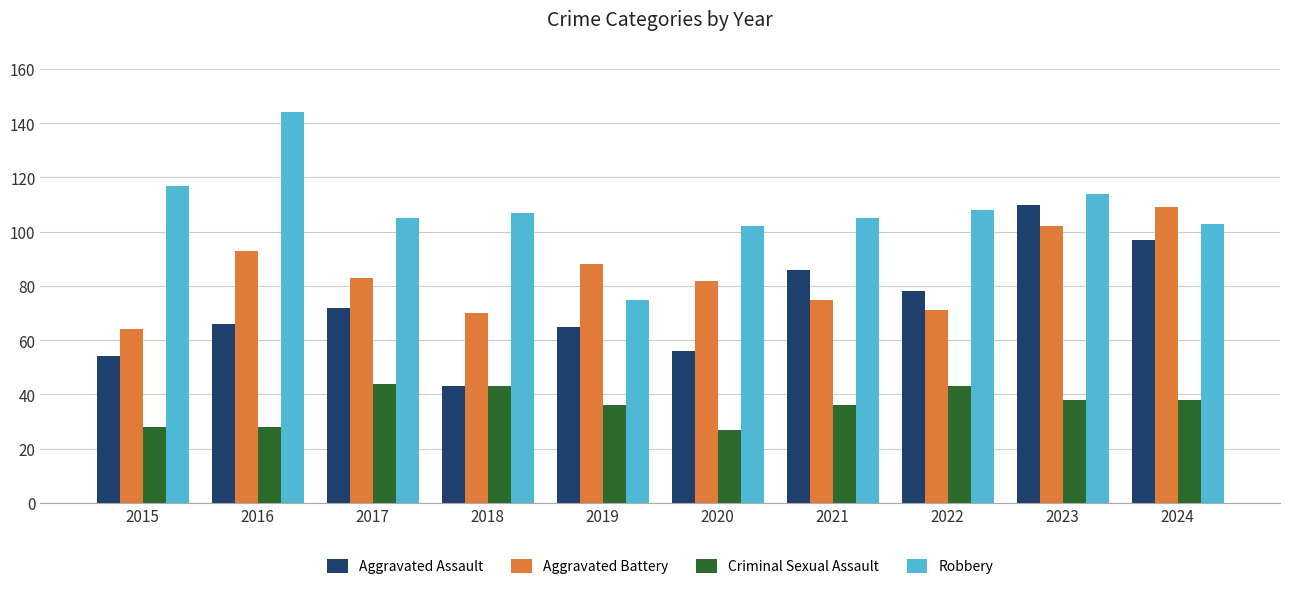

What is the total value across all series at 2015?

263